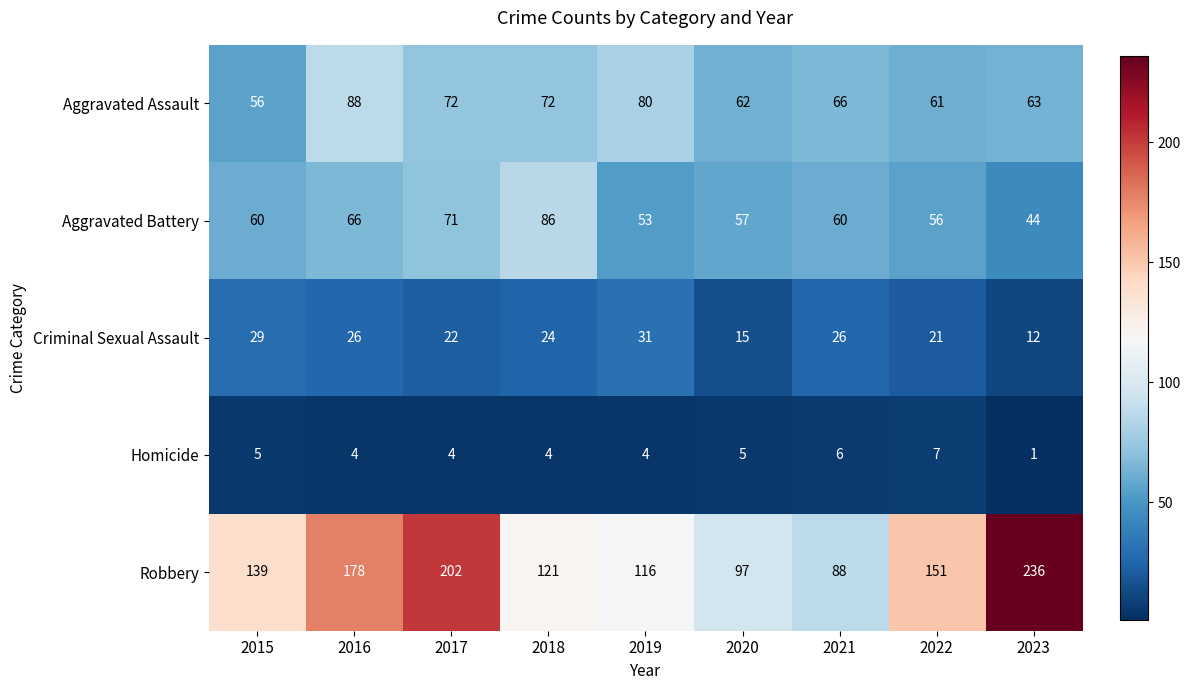

At which label is Aggravated Battery closest to 65?

2016